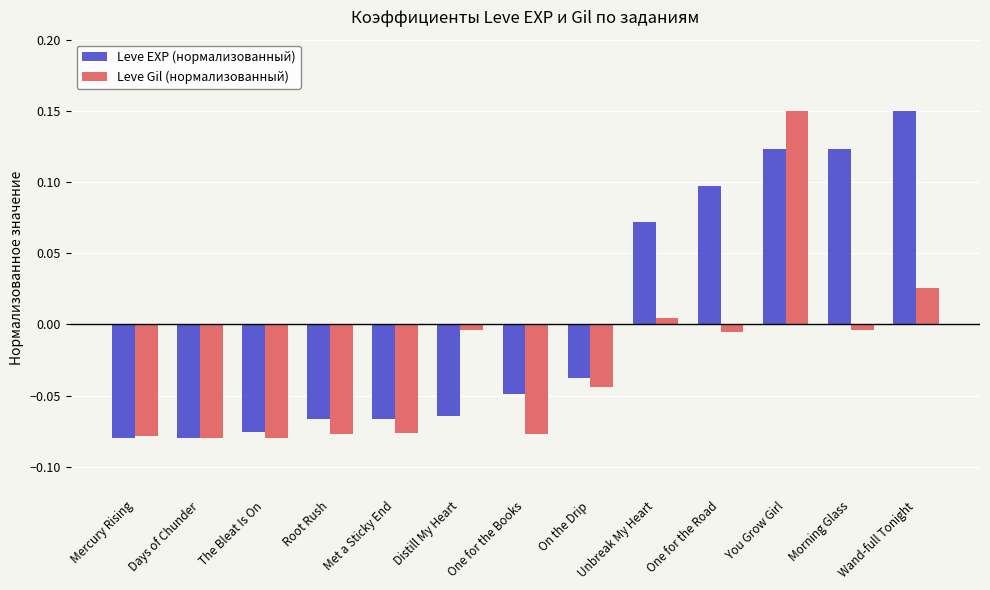

Which series has the largest total across all categories?

Leve EXP (нормализованный)